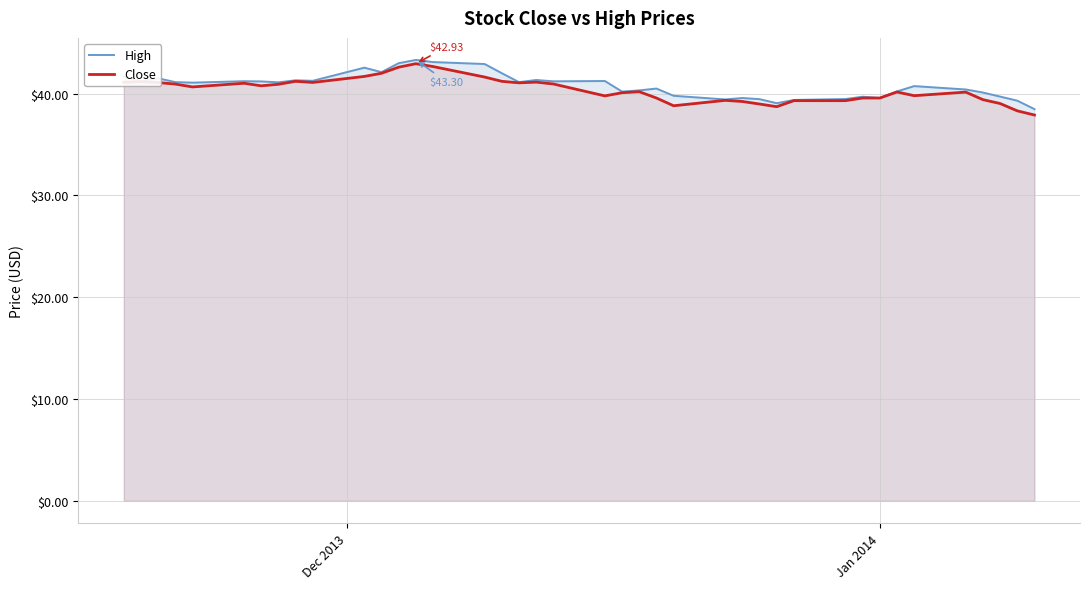

How many lines are shown in the chart?

2